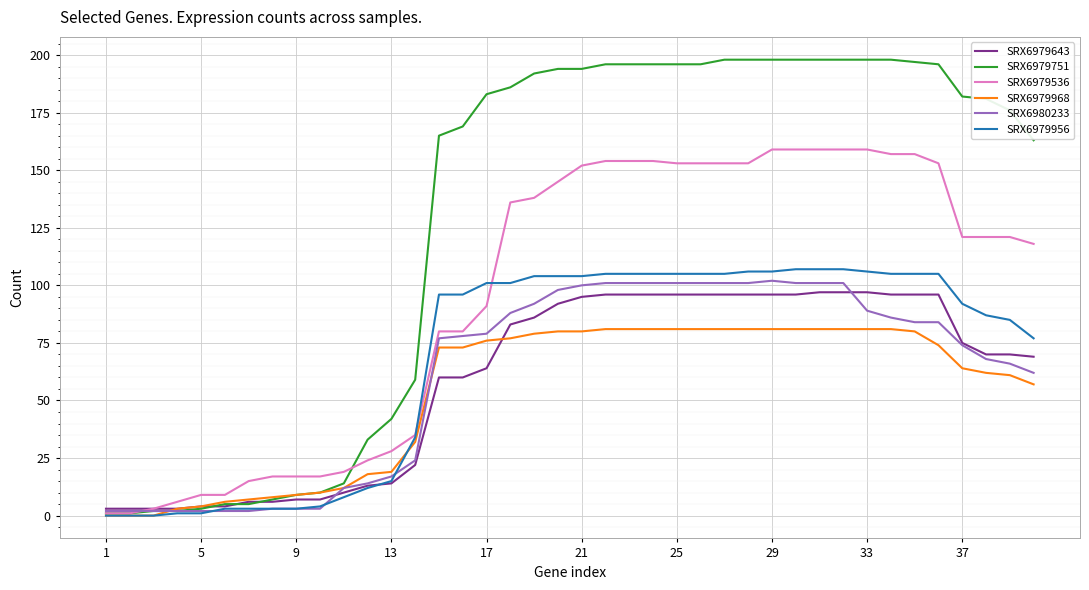

Which series has the largest range (max minus min)?

SRX6979751